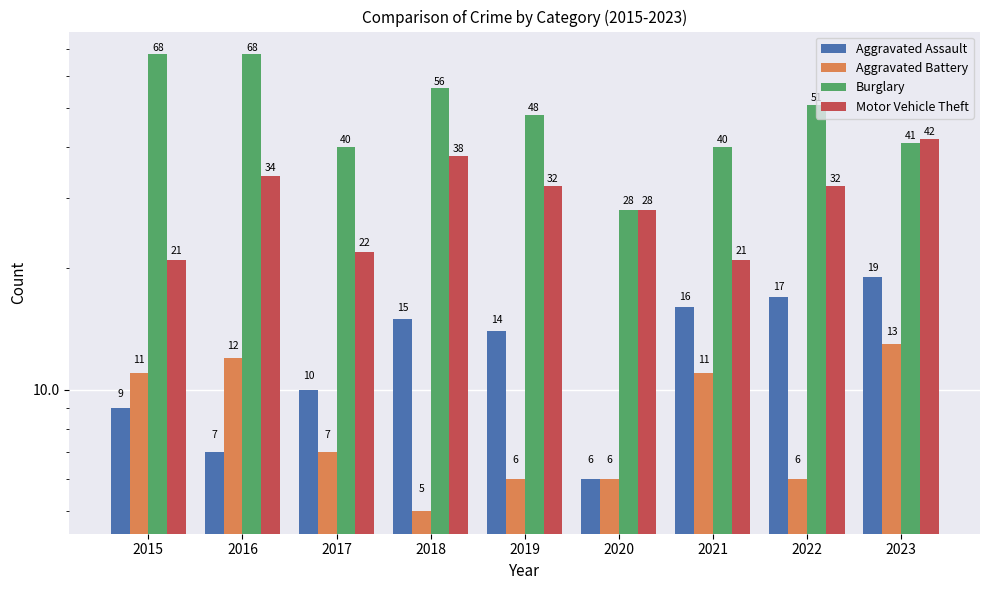

The Aggravated Assault series shows 4 at 2015. True or false?

False